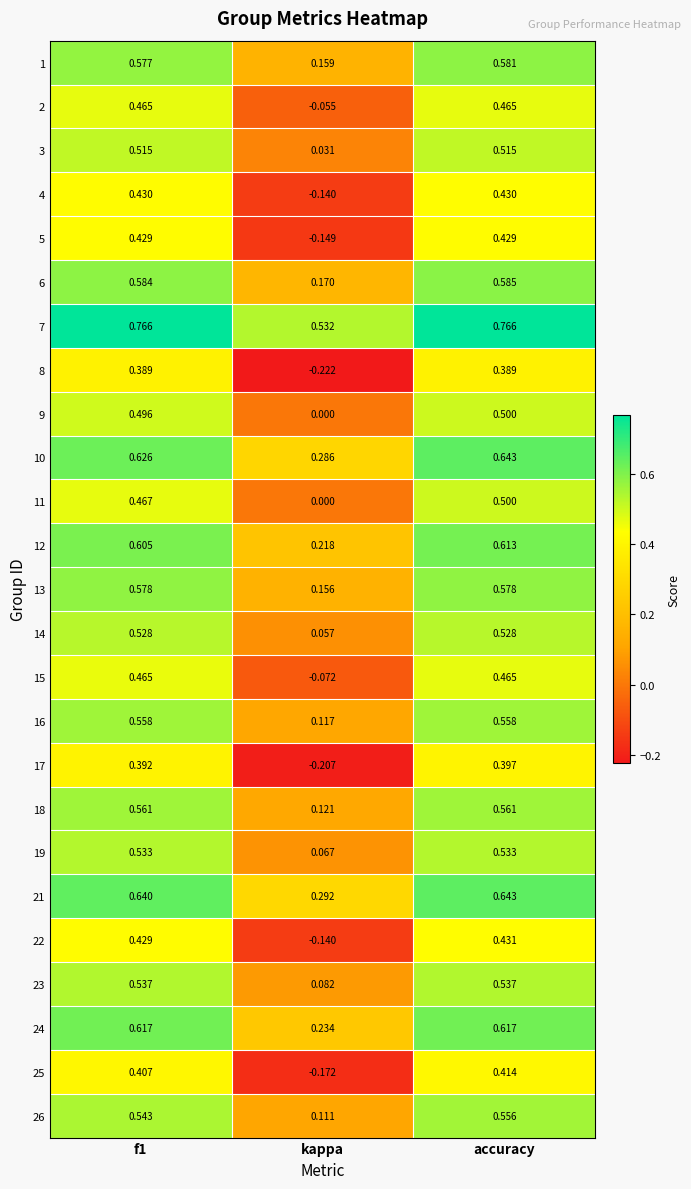

Which label corresponds to the smallest value in the chart?

kappa